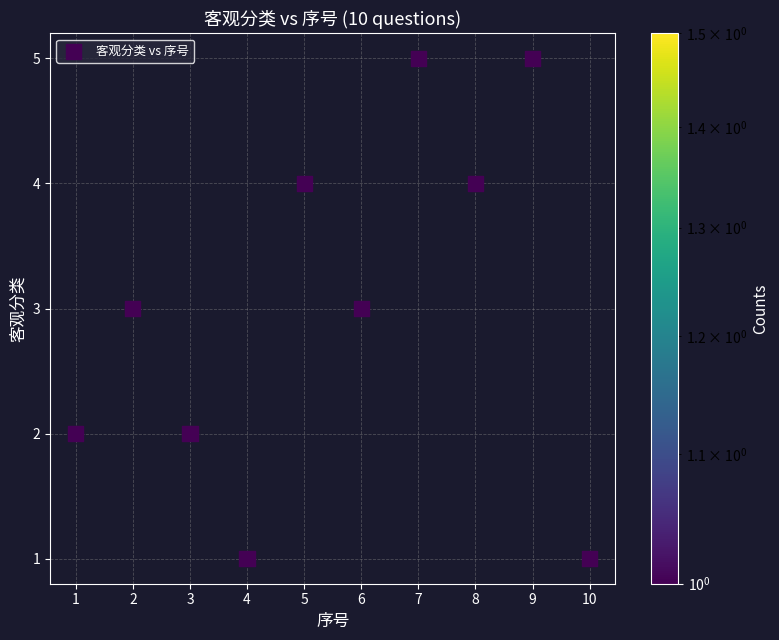

What is the range of X values (max minus min)?

9